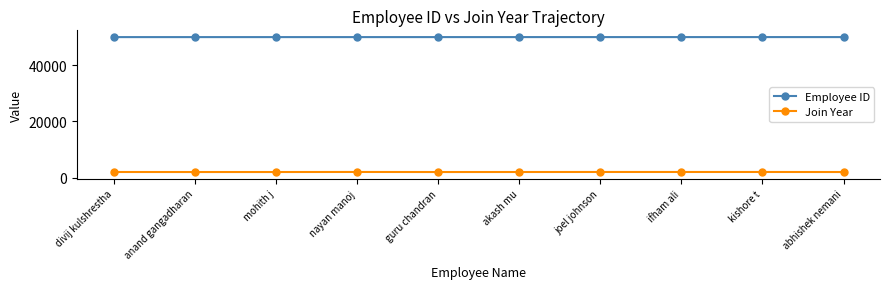

At how many categories does at least one series exceed 5056?

10